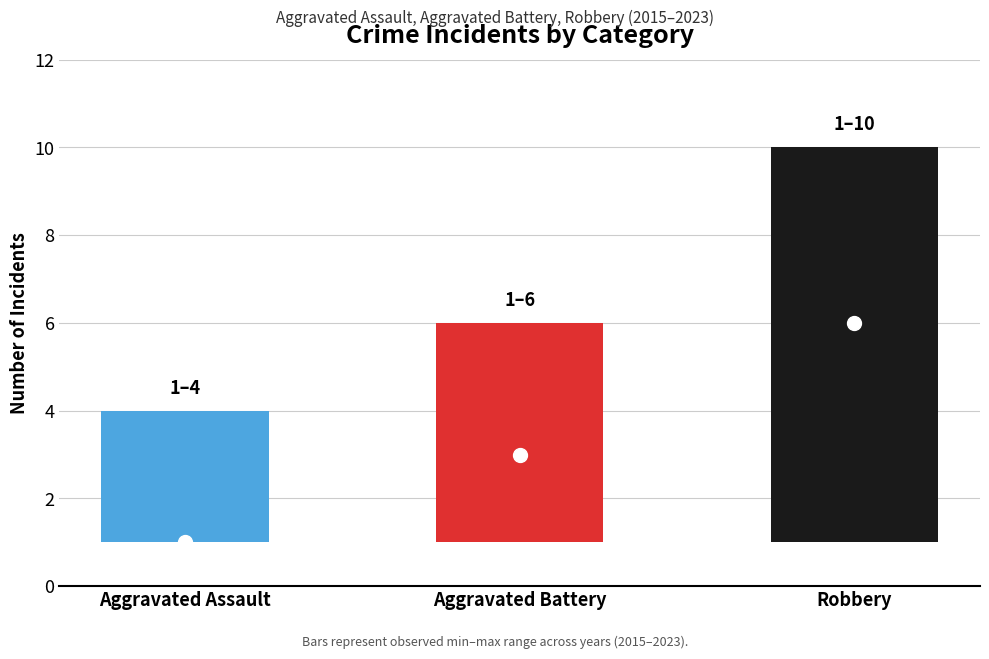

What is the greatest value displayed?

10